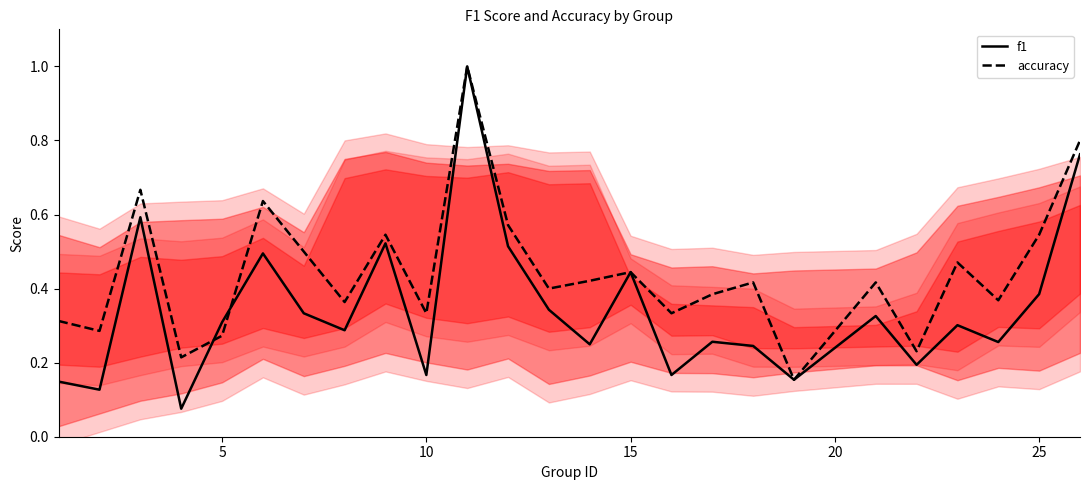

How many times do f1 and accuracy cross each other?

2